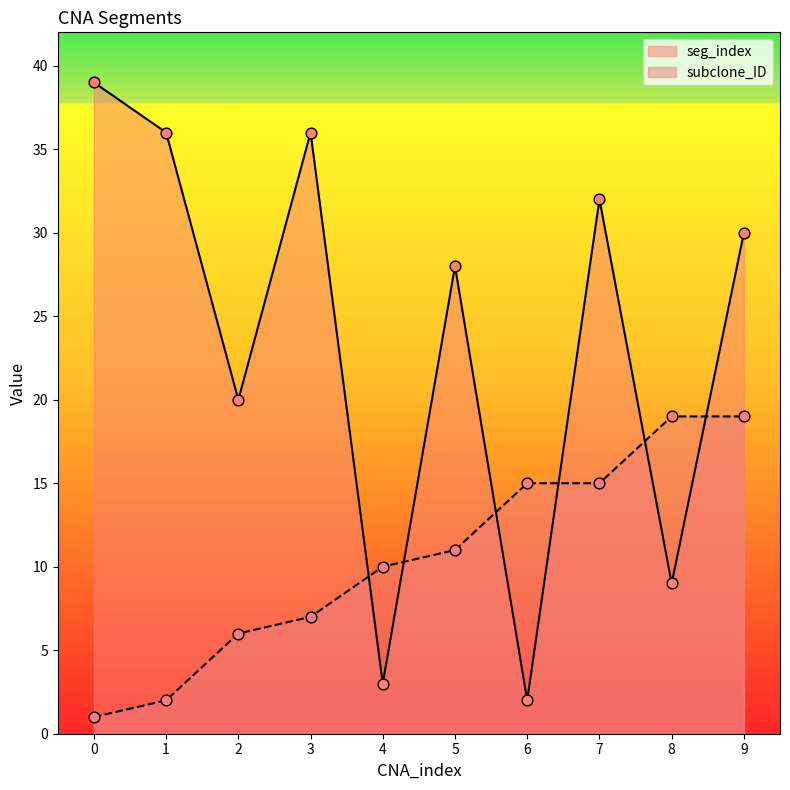

Which series reaches the maximum Y coordinate?

seg_index